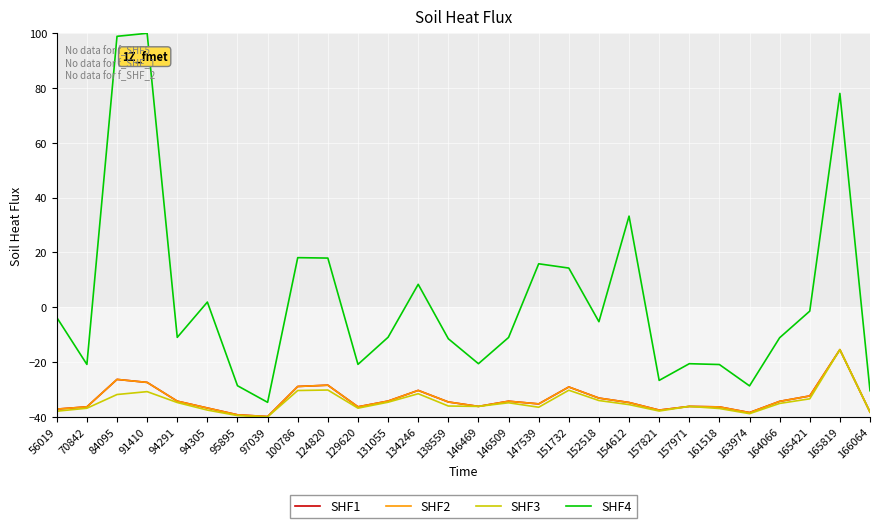

Does the chart have visible grid lines?

Yes